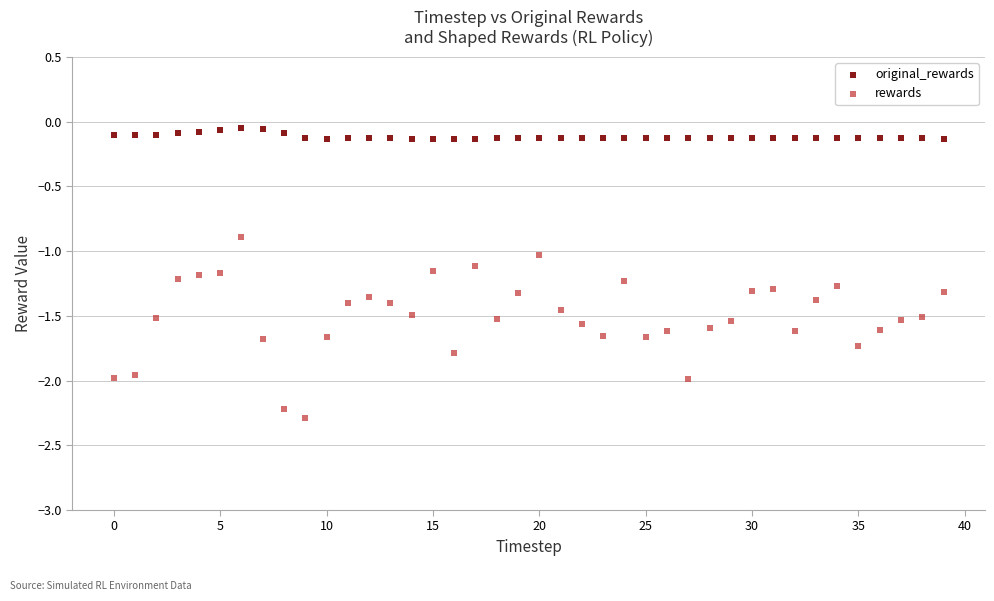

Which series reaches the maximum Y coordinate?

original_rewards